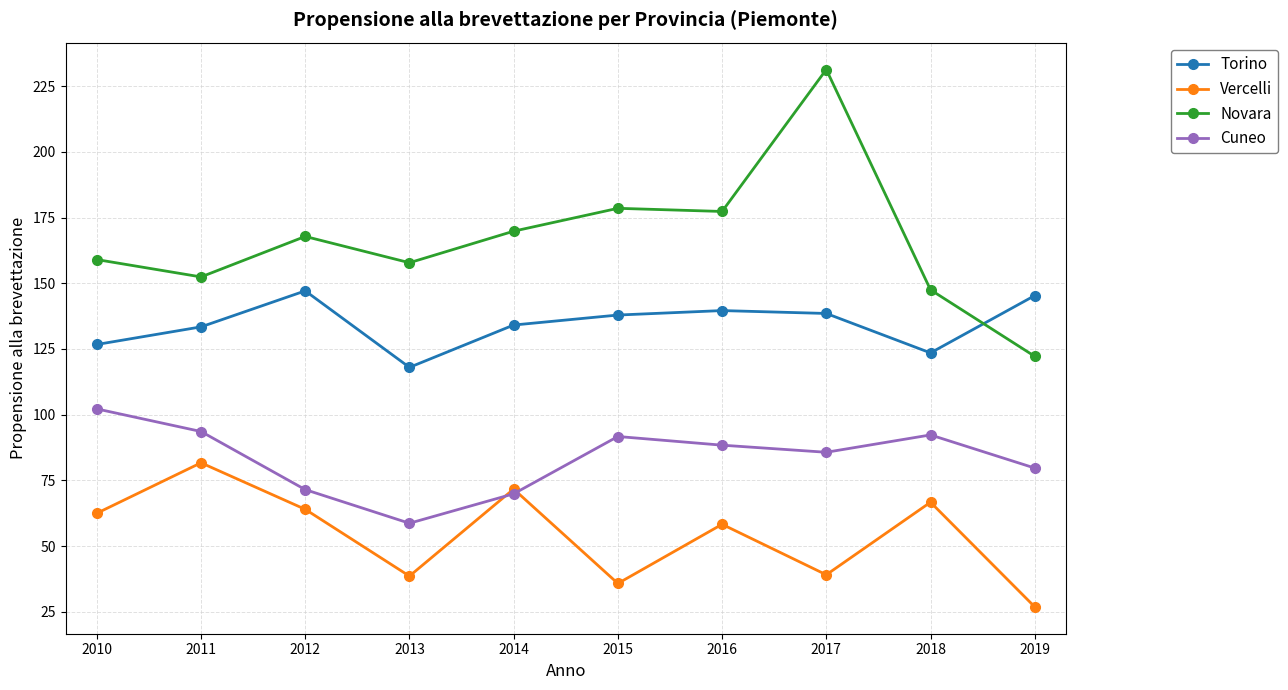

Rank the series at 2010 from lowest to highest value.

Vercelli, Cuneo, Torino, Novara